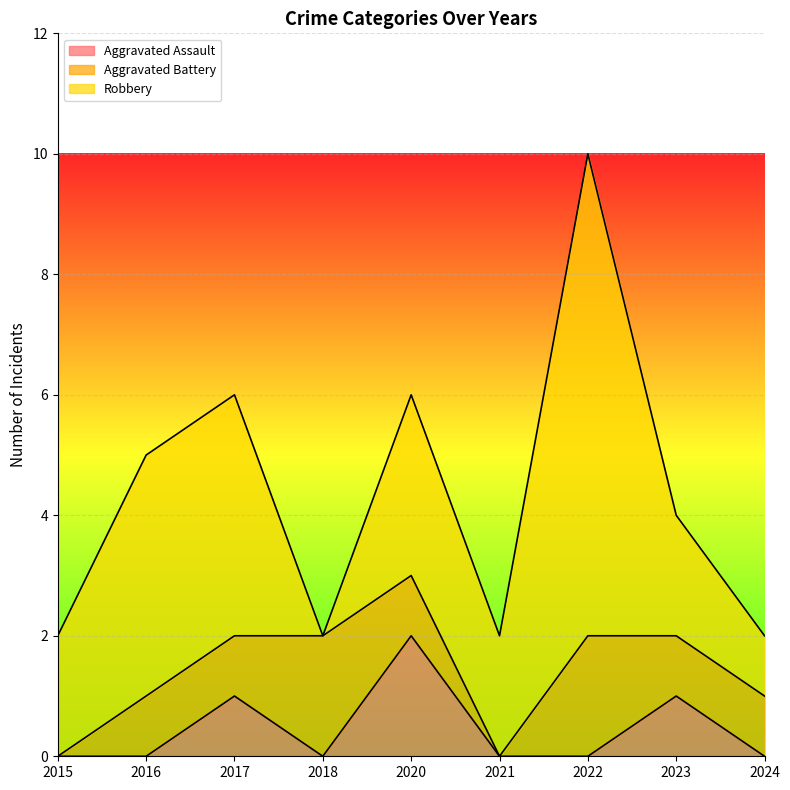

Between 2024 and 2023, which is larger?

2023